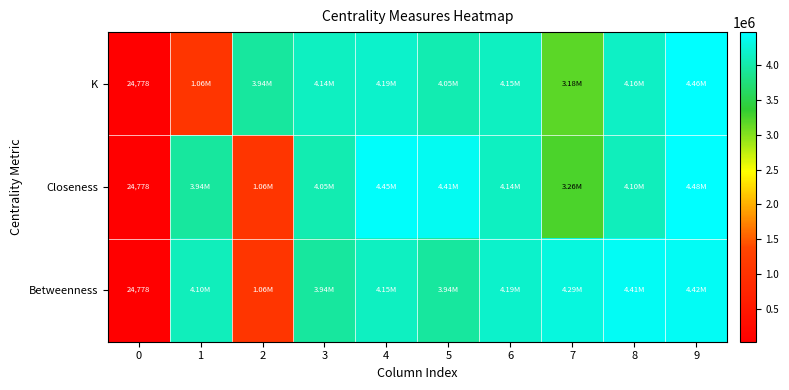

Rank the series by their average value, from highest to lowest.

Betweenness, Closeness, K